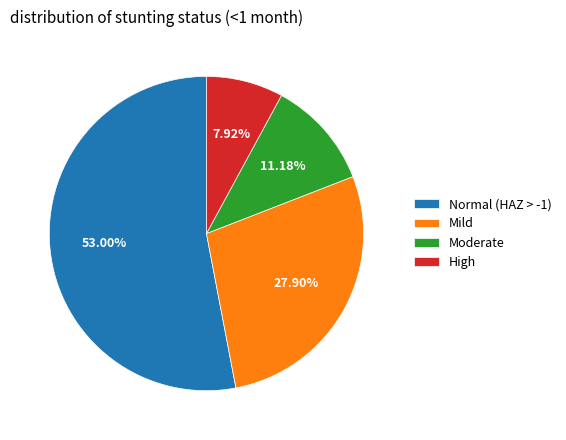

Which category accounts for the majority?

Normal (HAZ > -1)